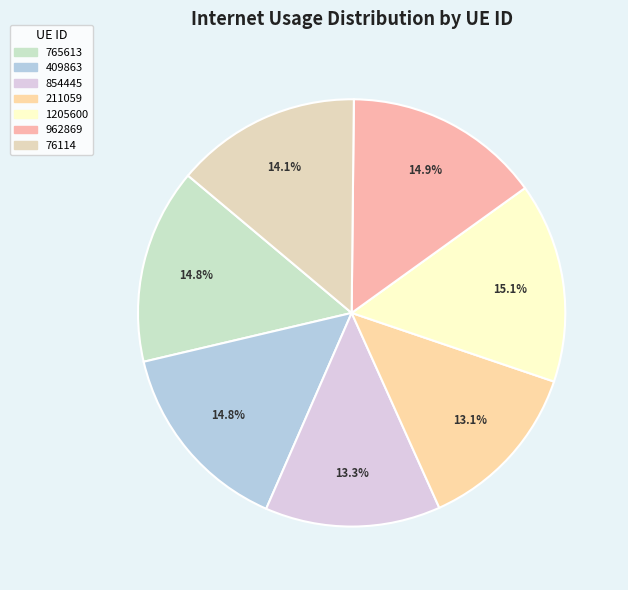

How many slices are in this pie chart?

7